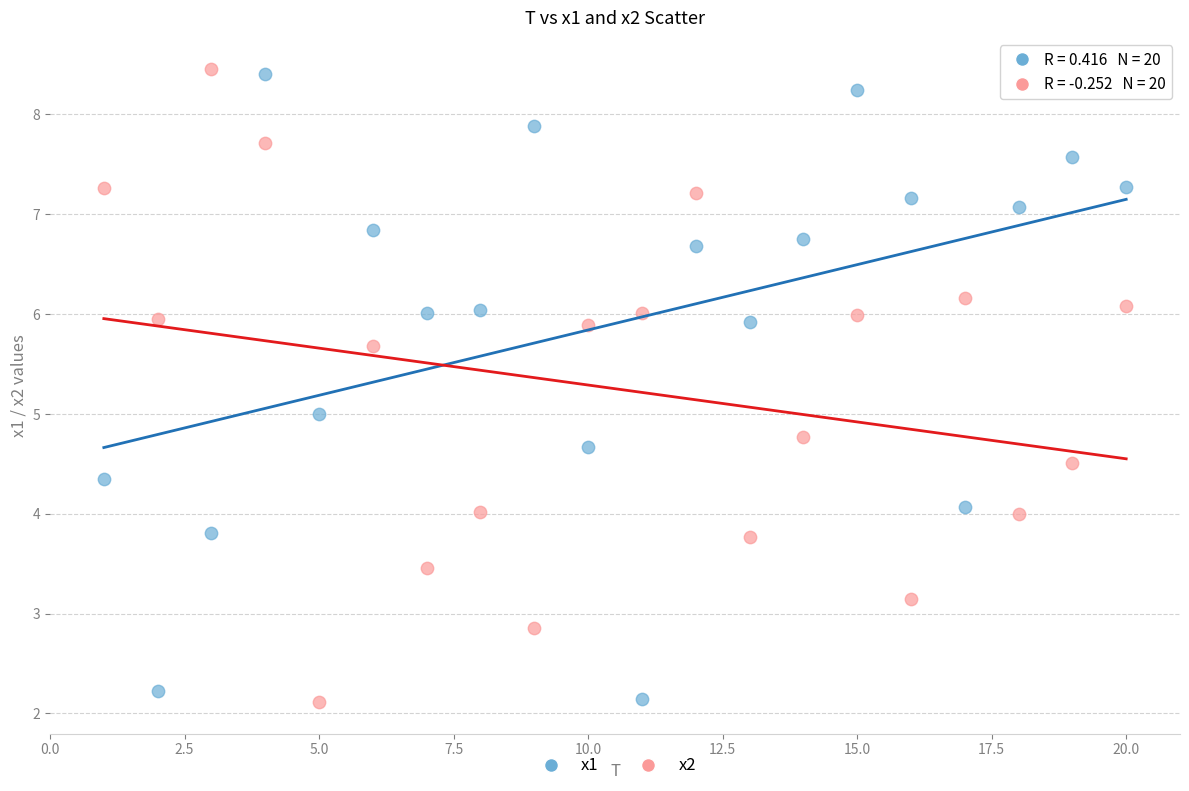

Across all data points, what is the range of Y values (max minus min)?

6.3